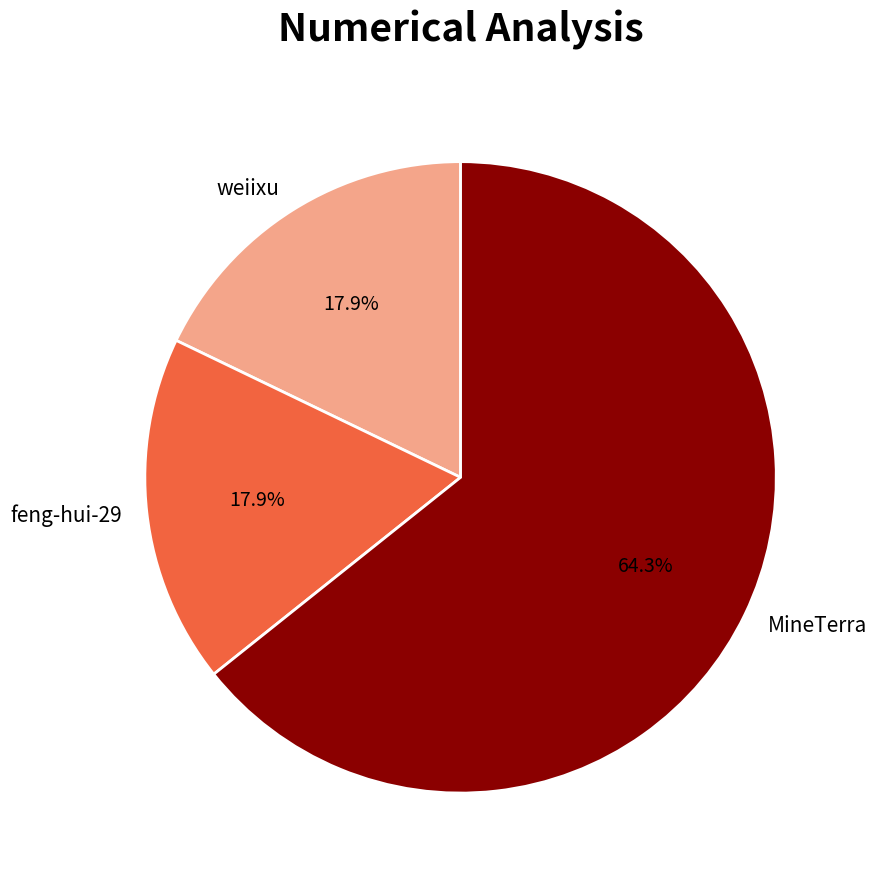

Is there a majority slice in this chart?

Yes